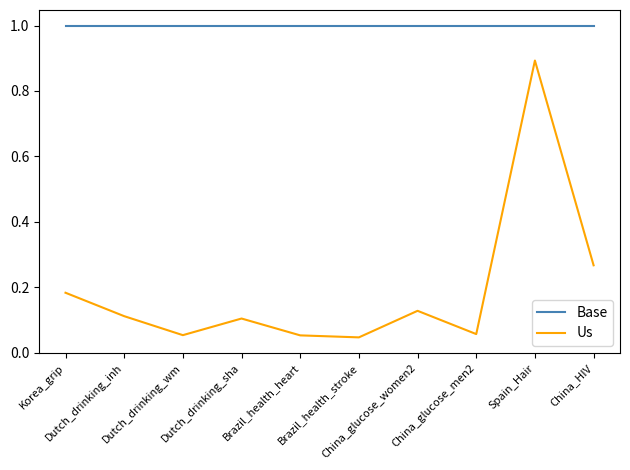

Is it true that Us equals 0.0 at Dutch_drinking_wm?

False